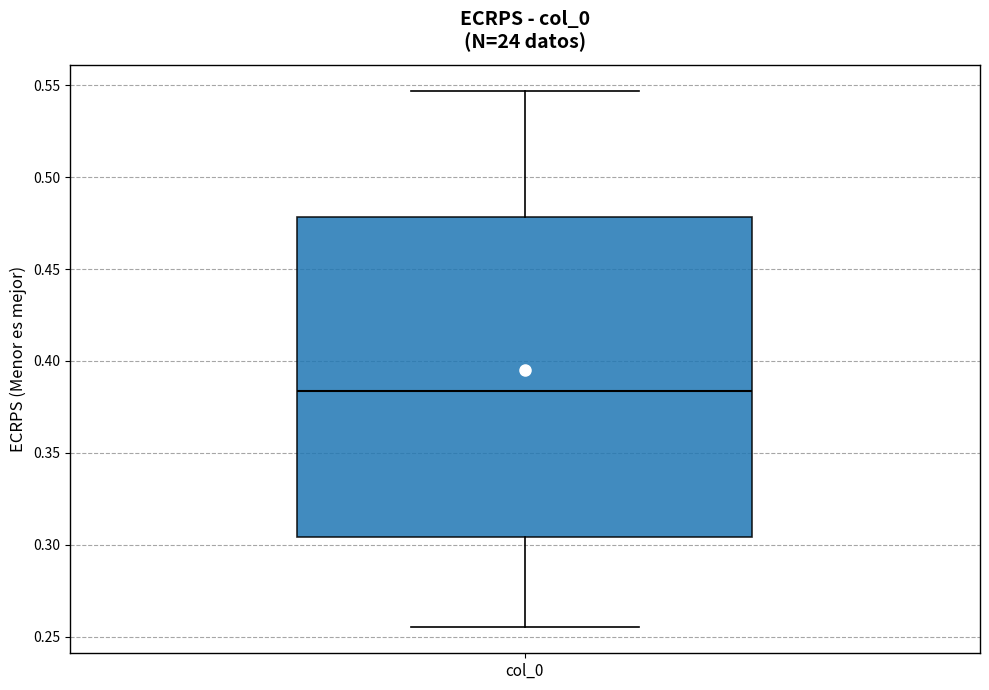

Where does the lower whisker of the box for col_0 end on the y-axis? The values are not printed on the chart, so give them approximately, as read against the axis.

0.255